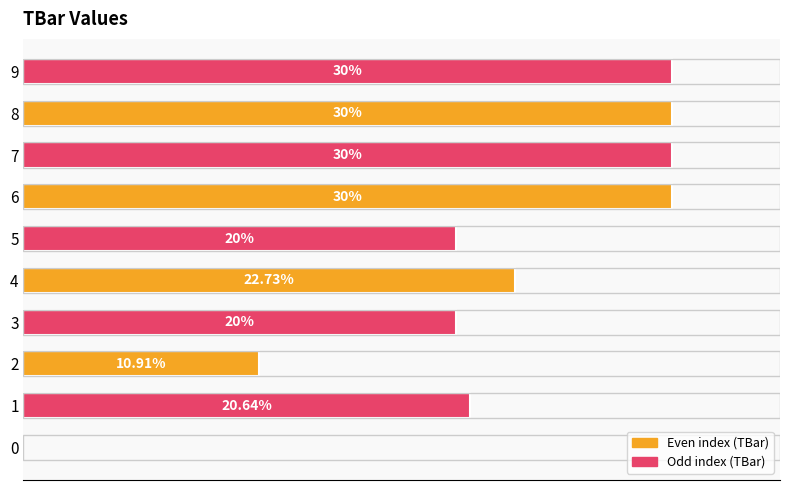

How many bars are there in total?

10